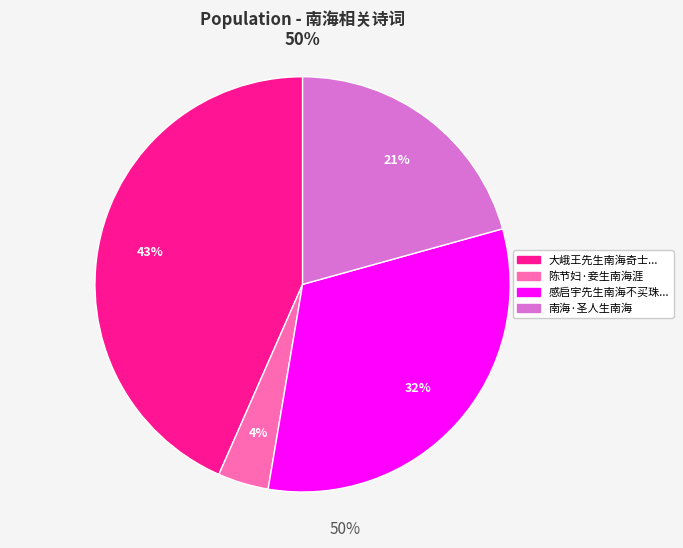

How many segments does this pie chart have?

4